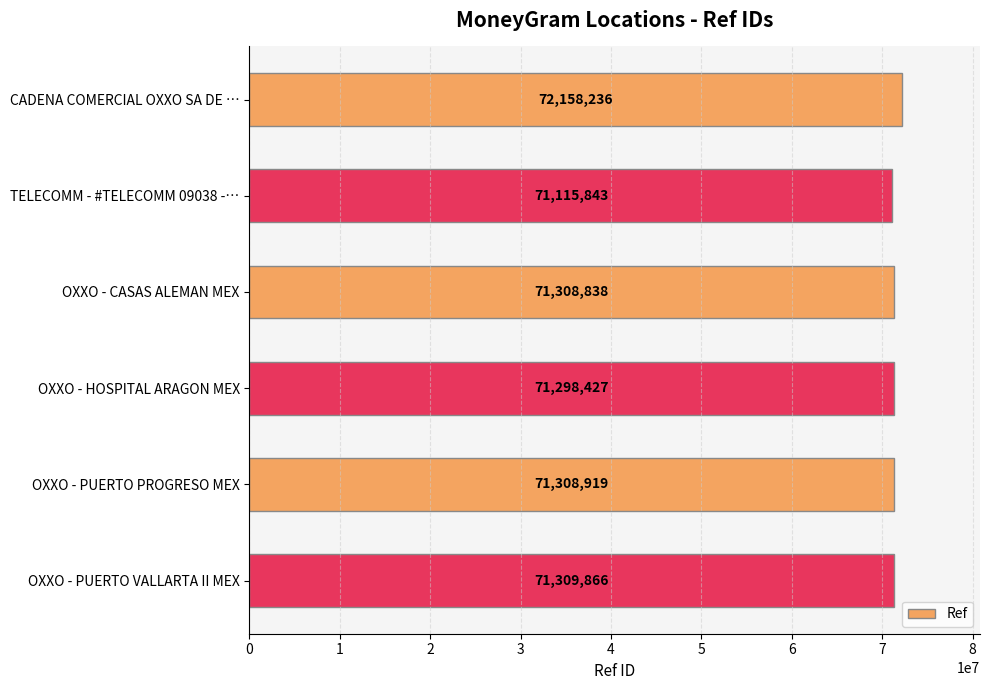

What is the difference between the maximum and minimum values?

1042393